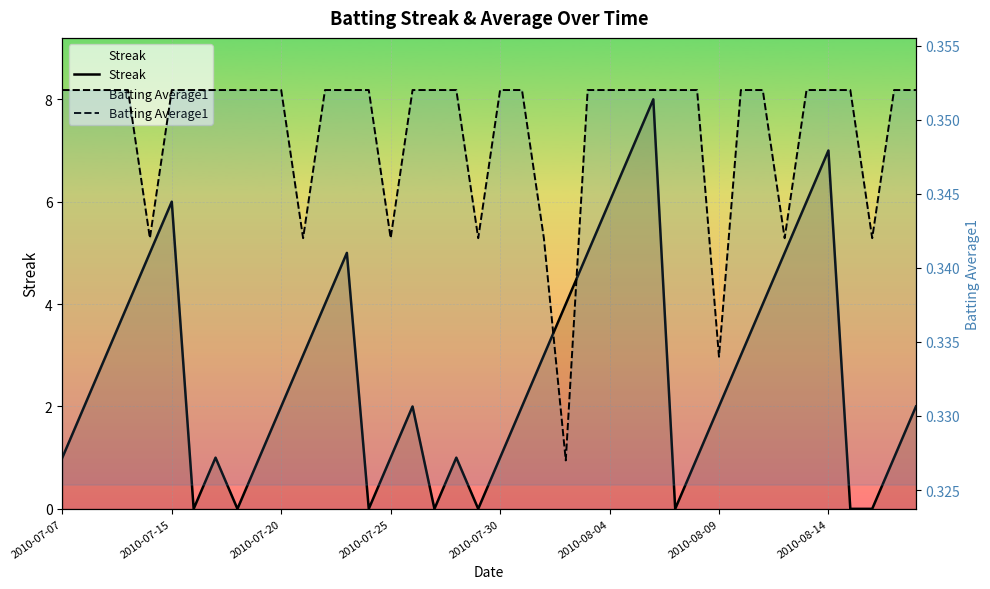

How many Streak values are between 1 and 5?

26